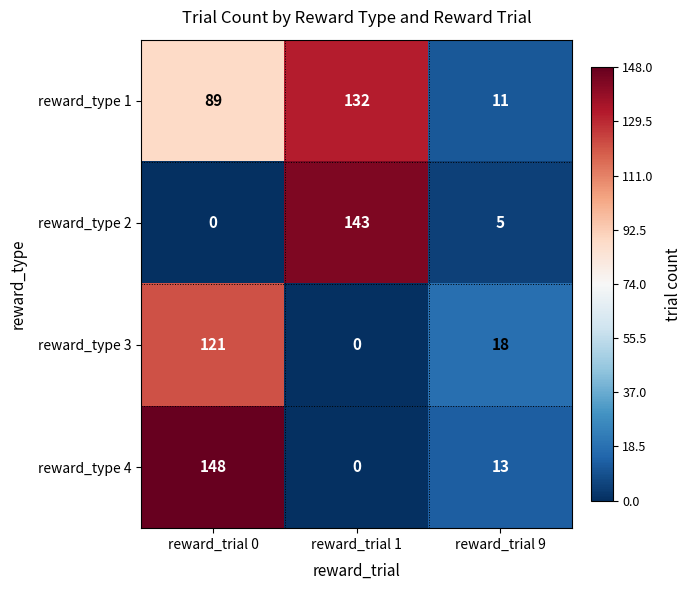

Read the reward_type 2 value at reward_trial 1, to the nearest 10.

140